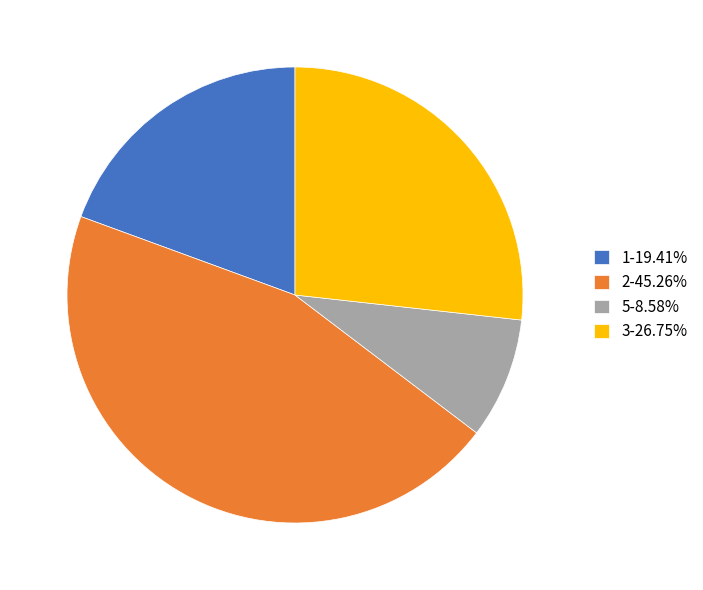

How many slices are in this pie chart?

4